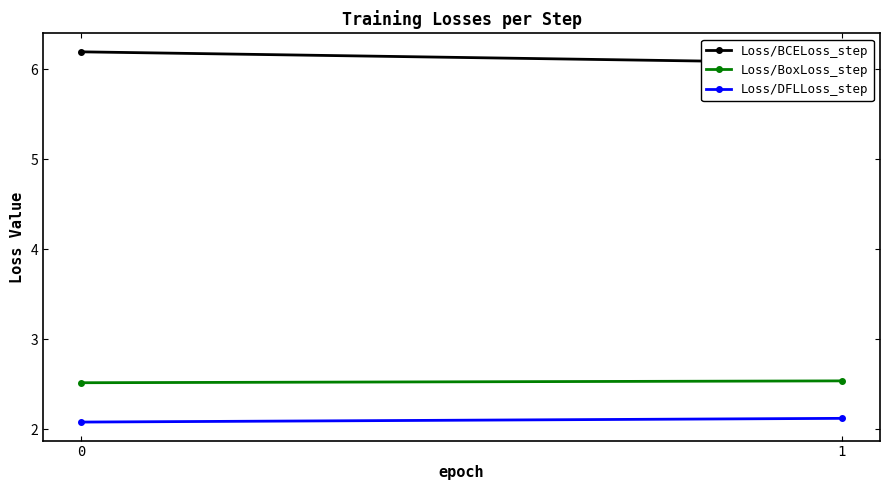

Reading left to right, what are all the values shown in this chart?

Loss/BCELoss_step: 6.2	6.1
Loss/BoxLoss_step: 2.5	2.5
Loss/DFLLoss_step: 2.1	2.1